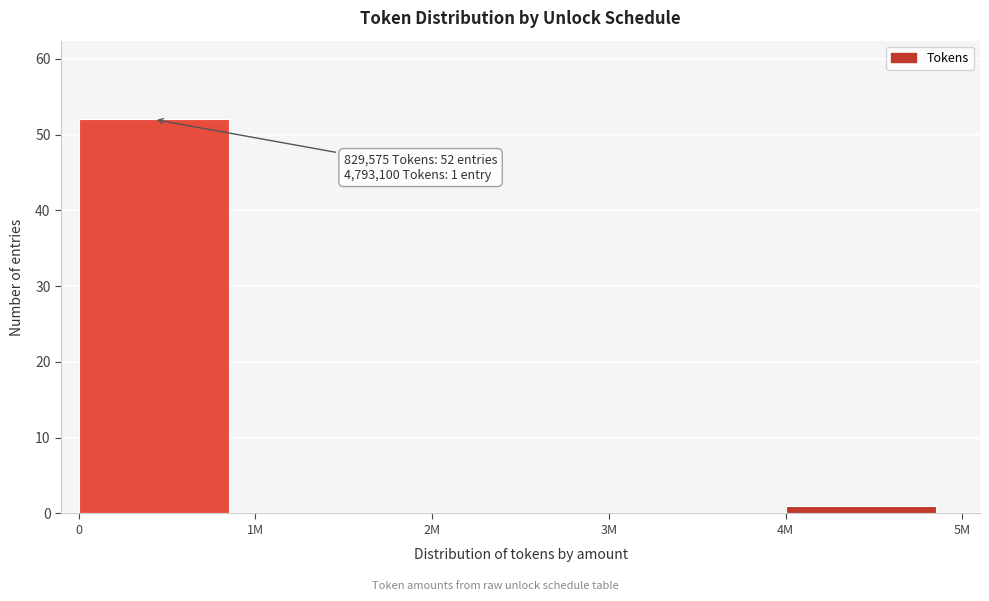

Reading left to right, what are all the values shown in this chart?

0=52	1M=0	2M=0	3M=0	4M=1